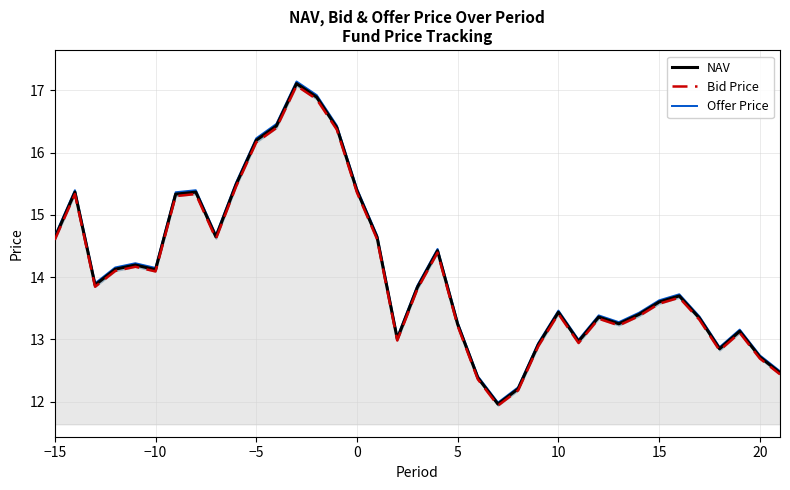

True or false: Offer Price and NAV cross at least once.

False